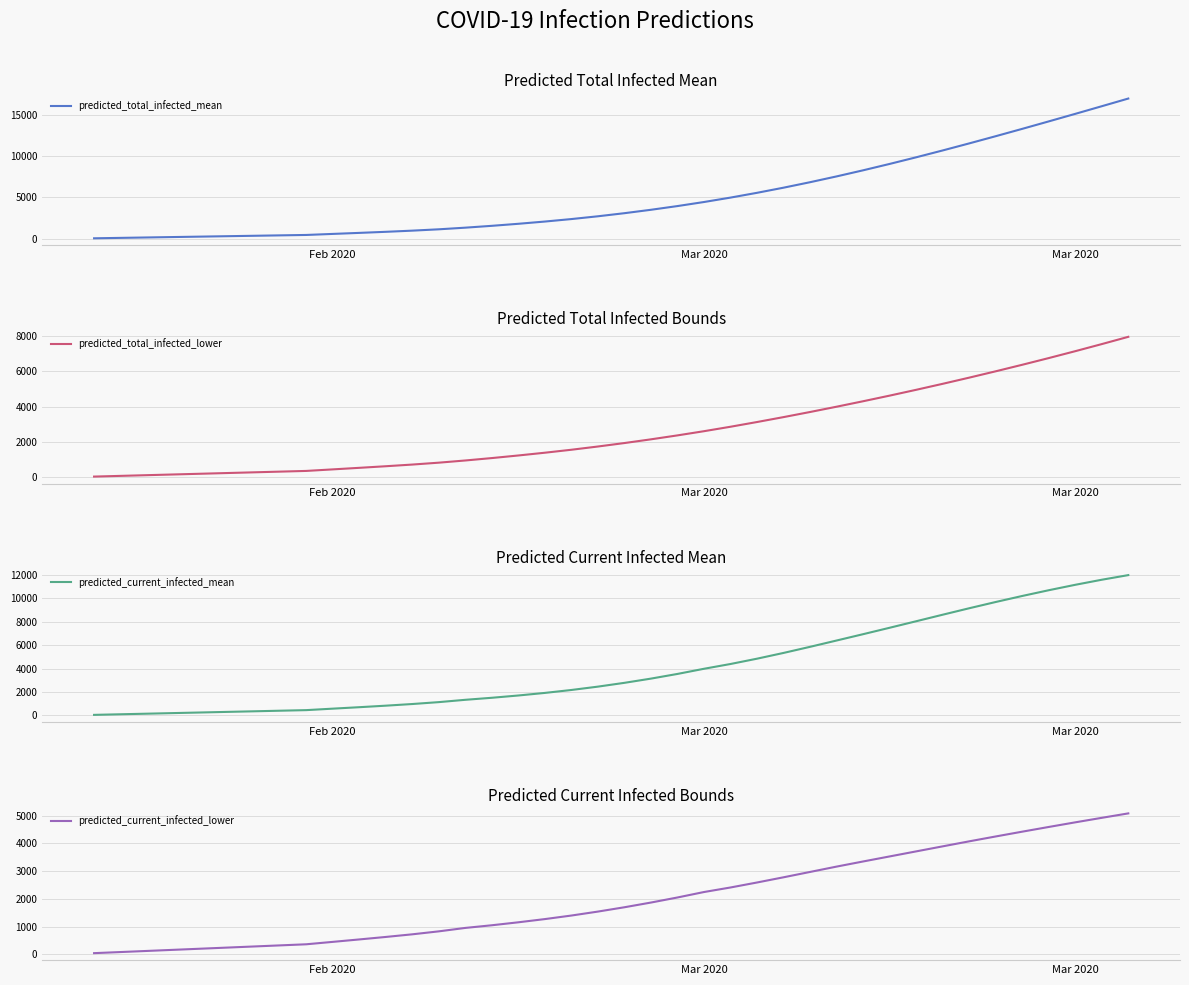

Is the value of predicted_current_infected_lower at 25 greater than the value of predicted_total_infected_mean at 29?

No